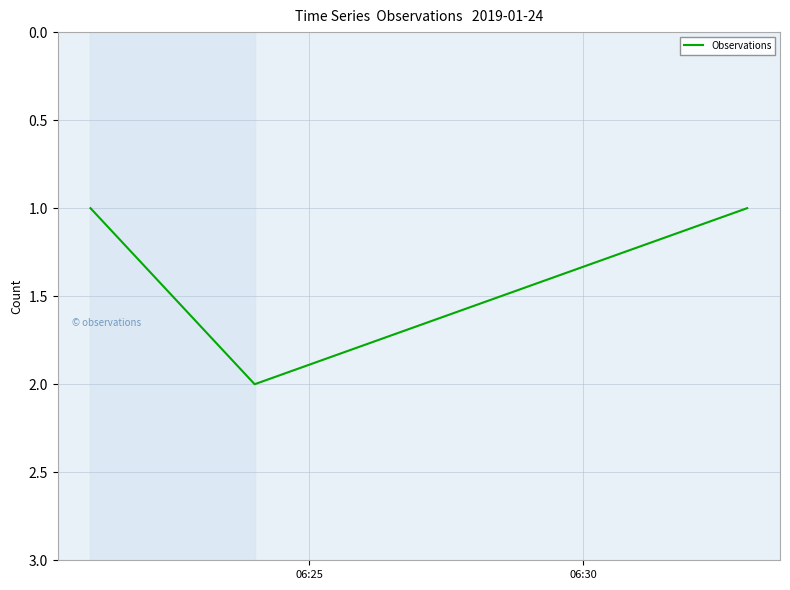

What is the sum of all values?

4